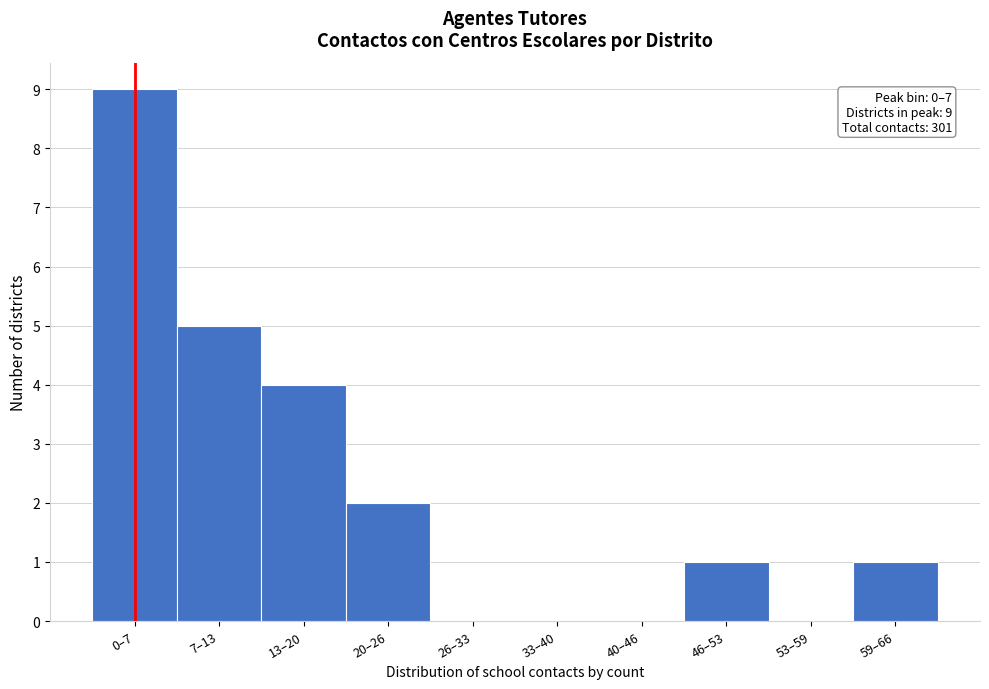

Reading right to left, transcribe all the data shown in this chart.

59–66=1	53–59=0	46–53=1	40–46=0	33–40=0	26–33=0	20–26=2	13–20=4	7–13=5	0–7=9